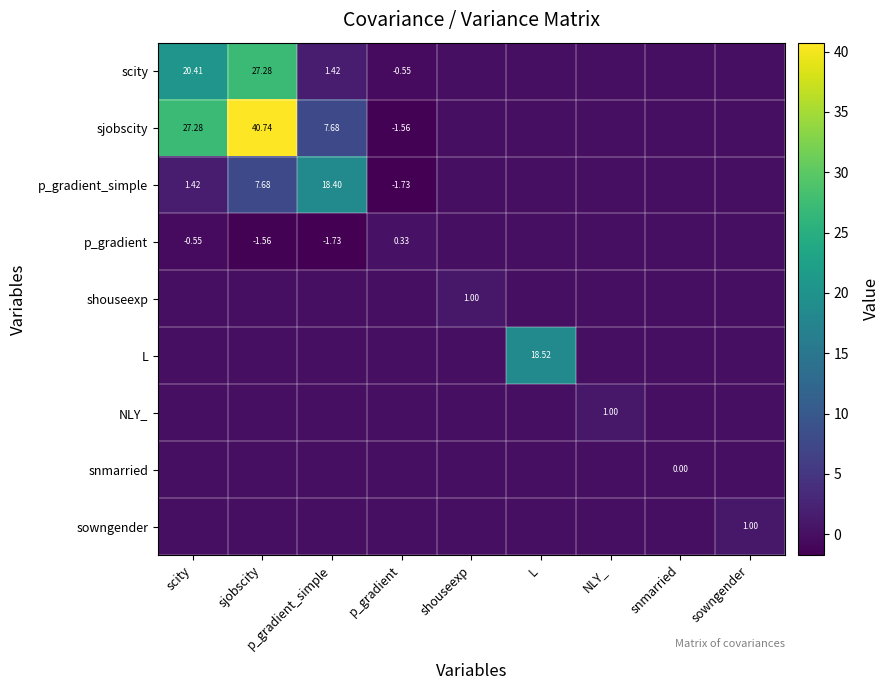

List the series in order of their peak value, lowest first.

snmarried, p_gradient, shouseexp, NLY_, sowngender, p_gradient_simple, L, scity, sjobscity